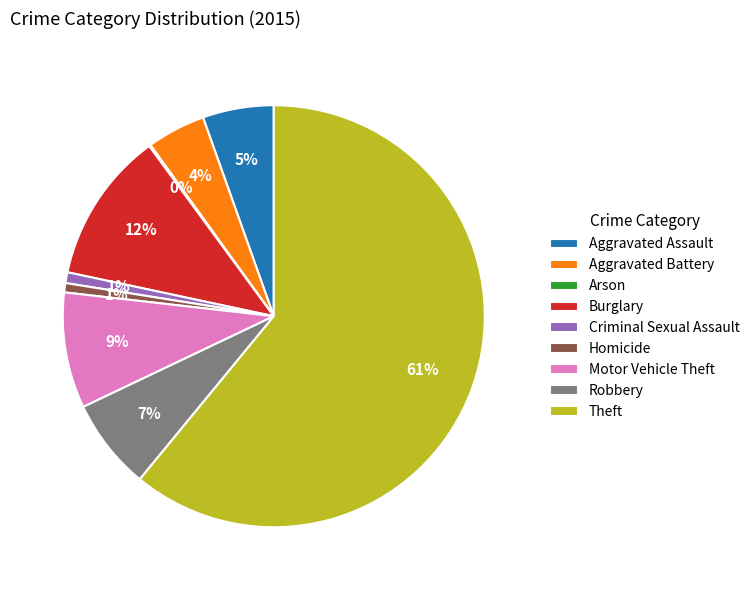

To the nearest percent, what is the average slice percentage?

11%